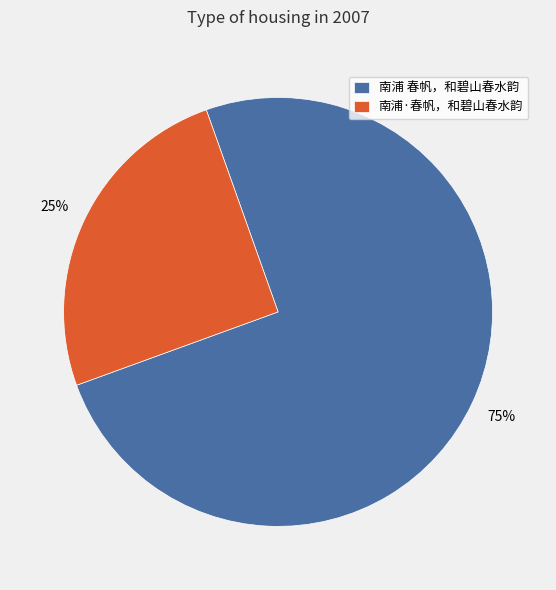

The 南浦 春帆，和碧山春水韵 slice represents 75% of the pie. True or false?

True